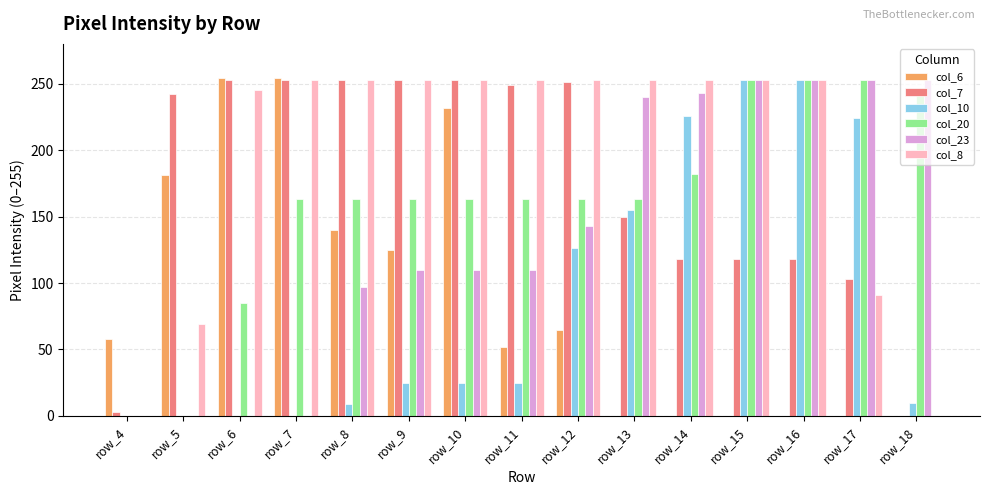

Count the number of categories in the chart.

15